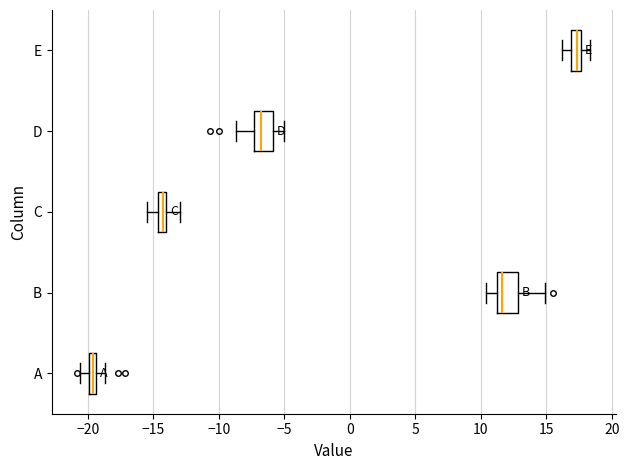

Where is the left edge of the box for D on the x-axis? The values are not printed on the chart, so give them approximately, as read against the axis.

-7.5